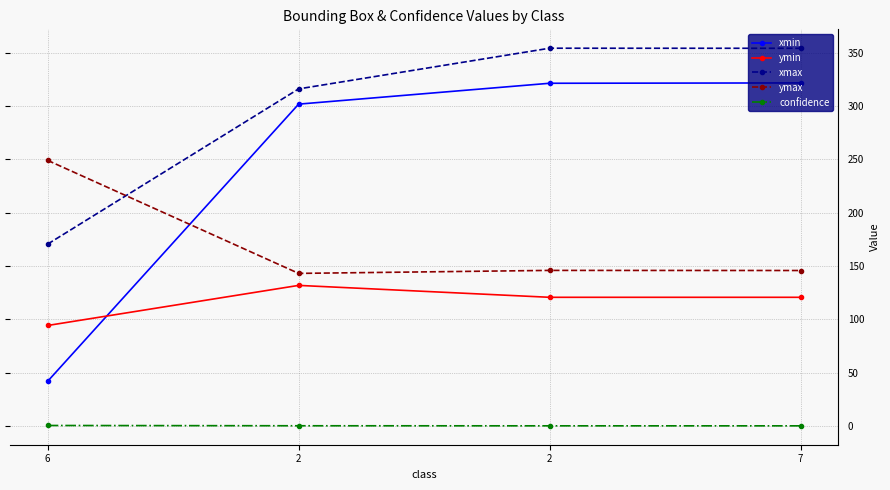

What is the approximate value of ymax at 7?

145.8